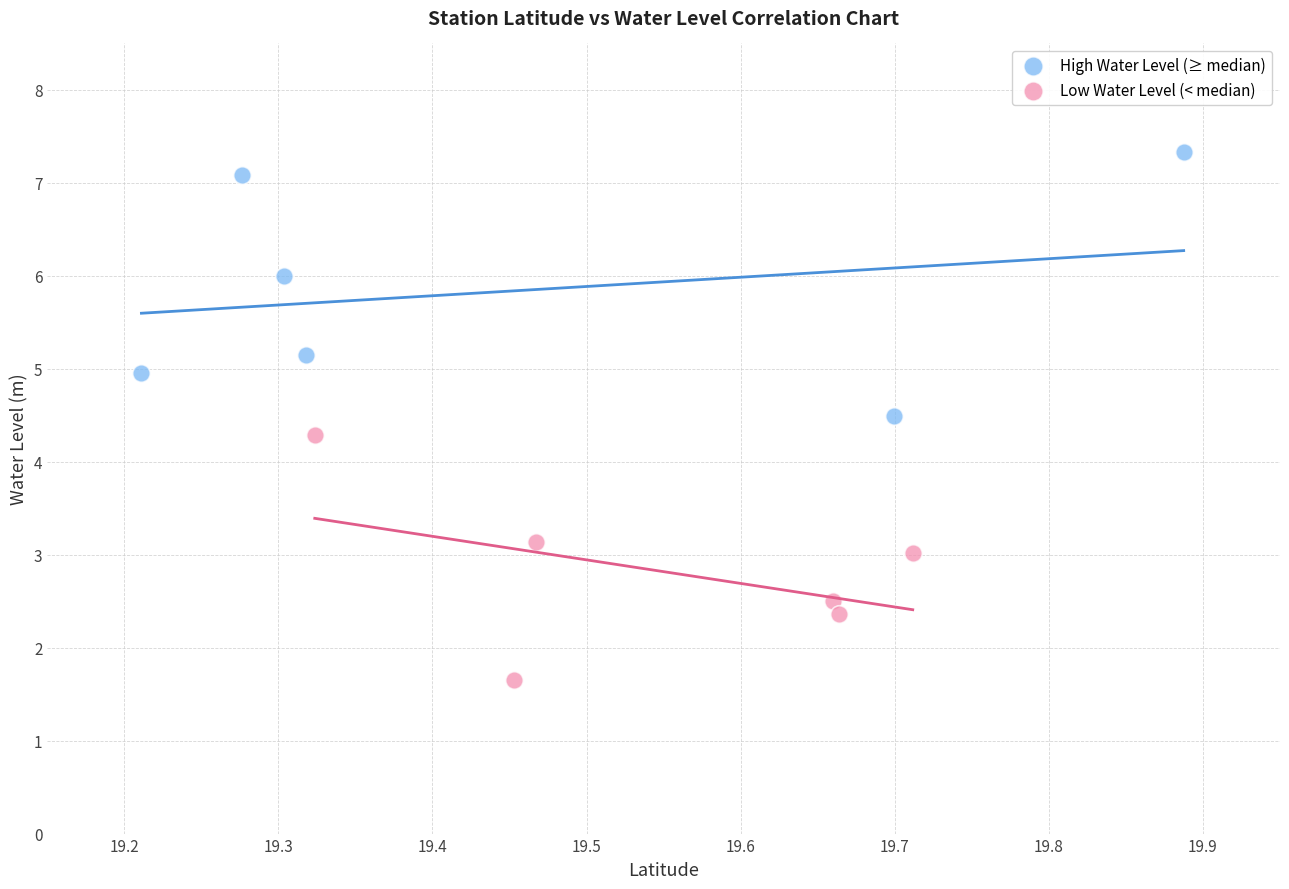

Which series contains the lowest Y value?

Low Water Level (< median)